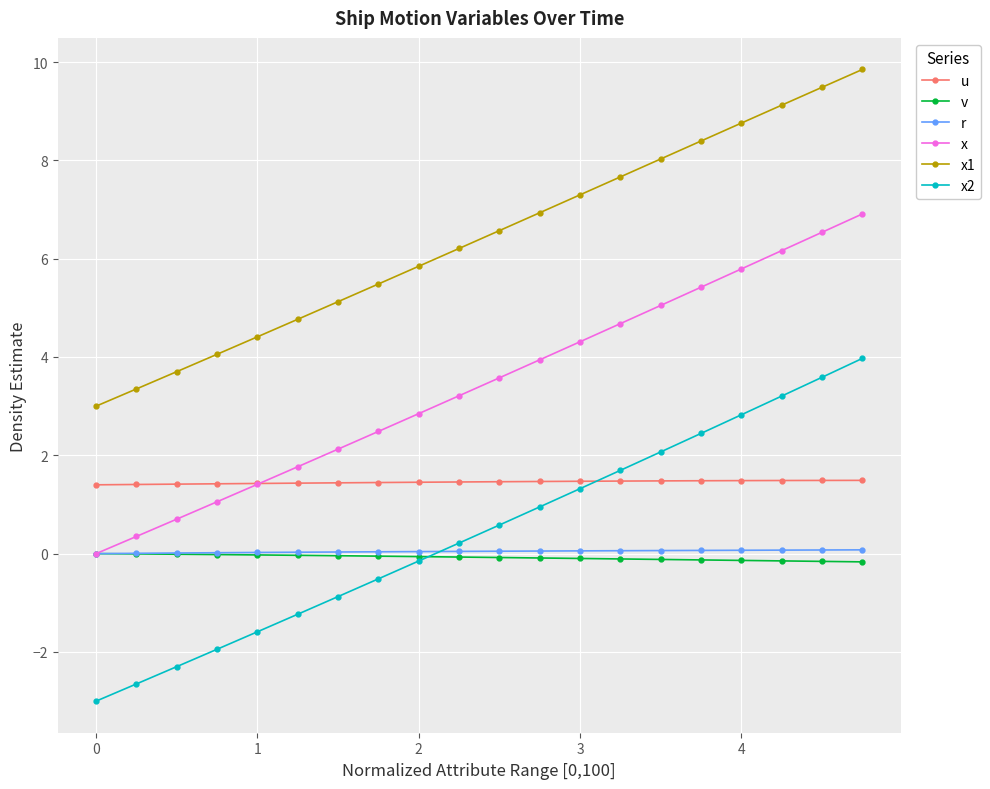

What is the minimum value for x1?

3.0